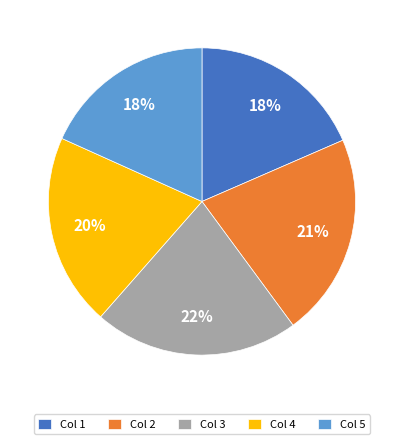

Between Col 3 and Col 4, which is larger?

Col 3